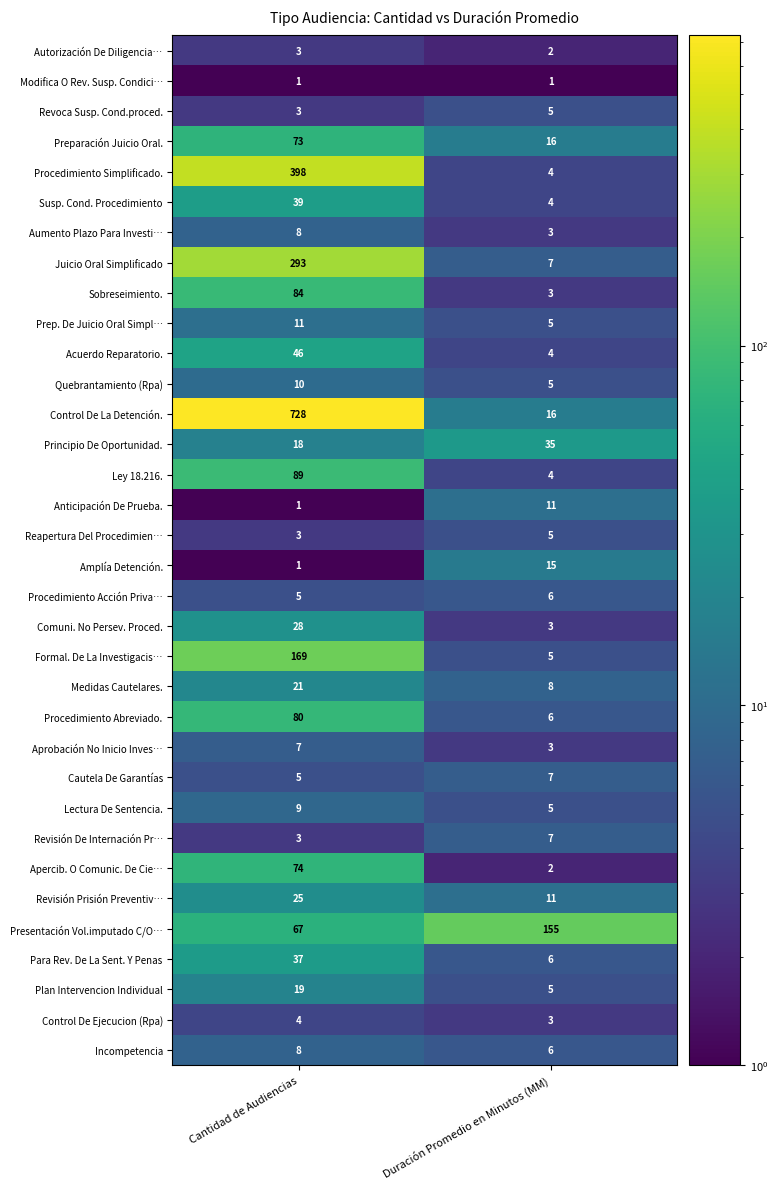

What is the sum of the Reapertura Del Procedimien… values at Cantidad de Audiencias and Duración Promedio en Minutos (MM)?

8